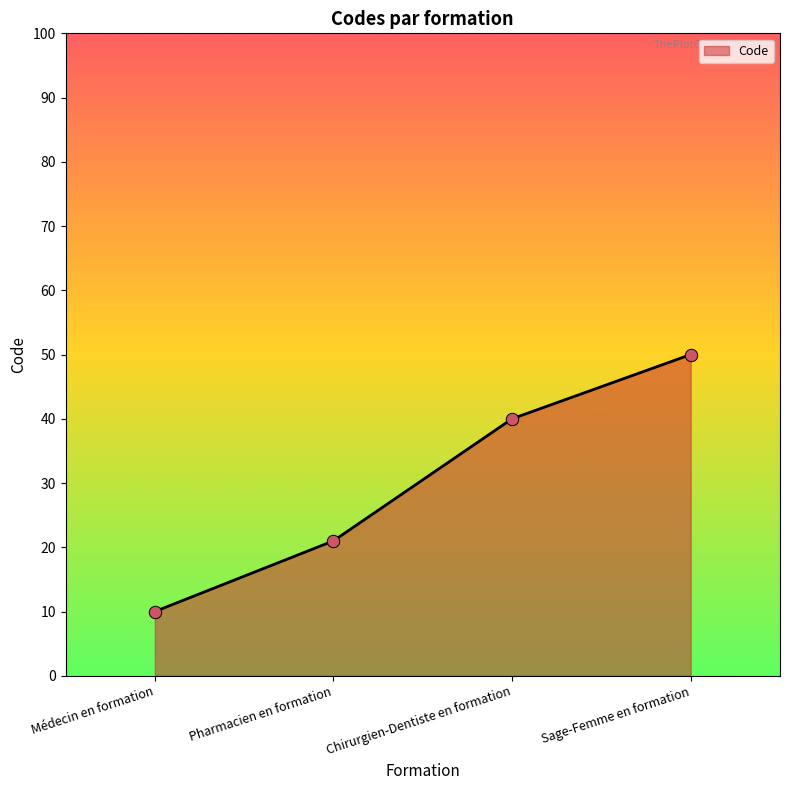

Which has a higher value, Pharmacien en formation or Médecin en formation?

Pharmacien en formation